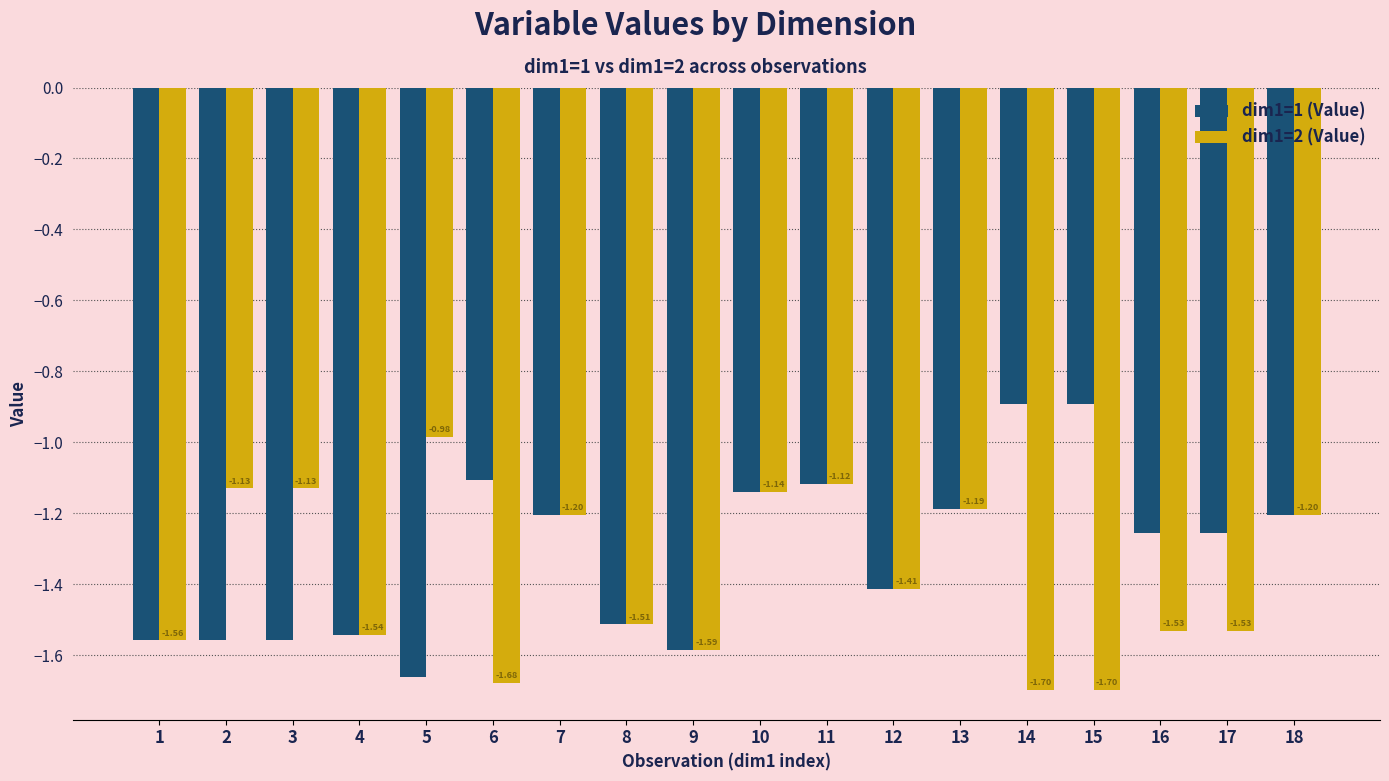

What are all the series names shown in the legend?

dim1=1 (Value), dim1=2 (Value)